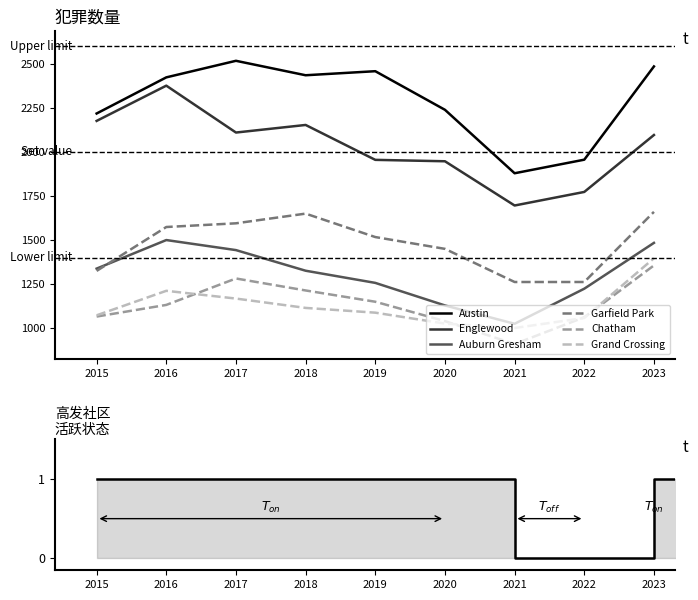

What is the minimum value for Auburn Gresham?

1025